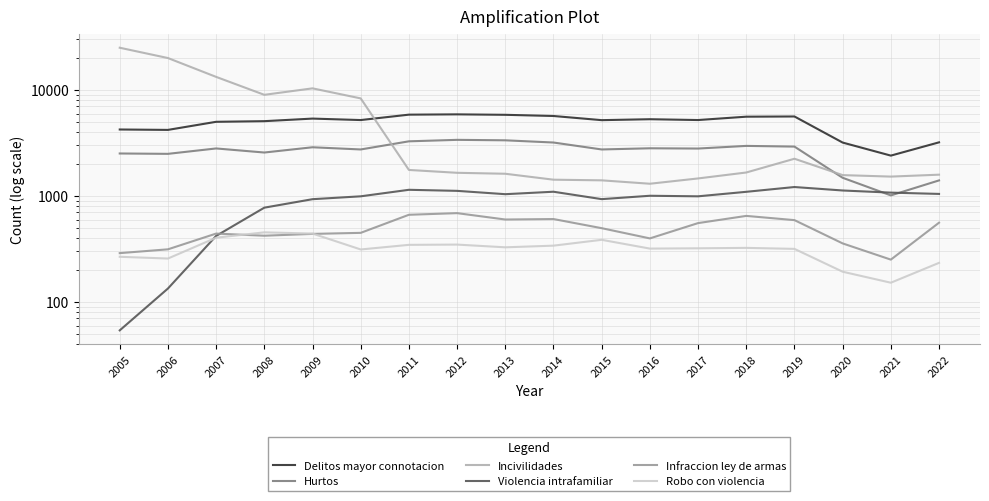

True or false: Delitos mayor connotacion and Hurtos cross at least once.

False